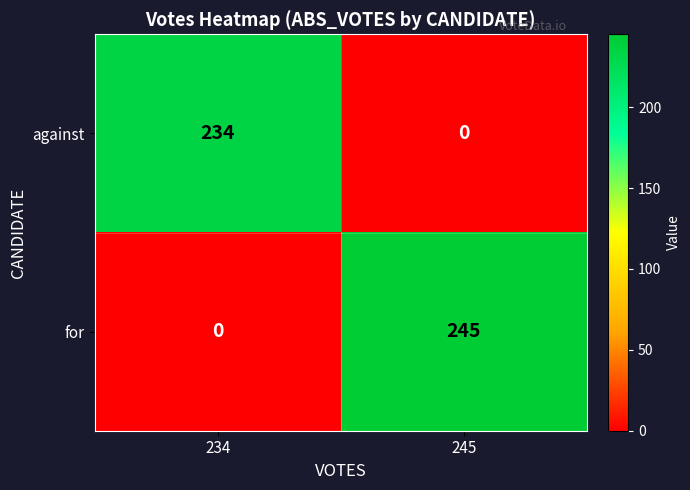

The against series shows 418 at 234. True or false?

False